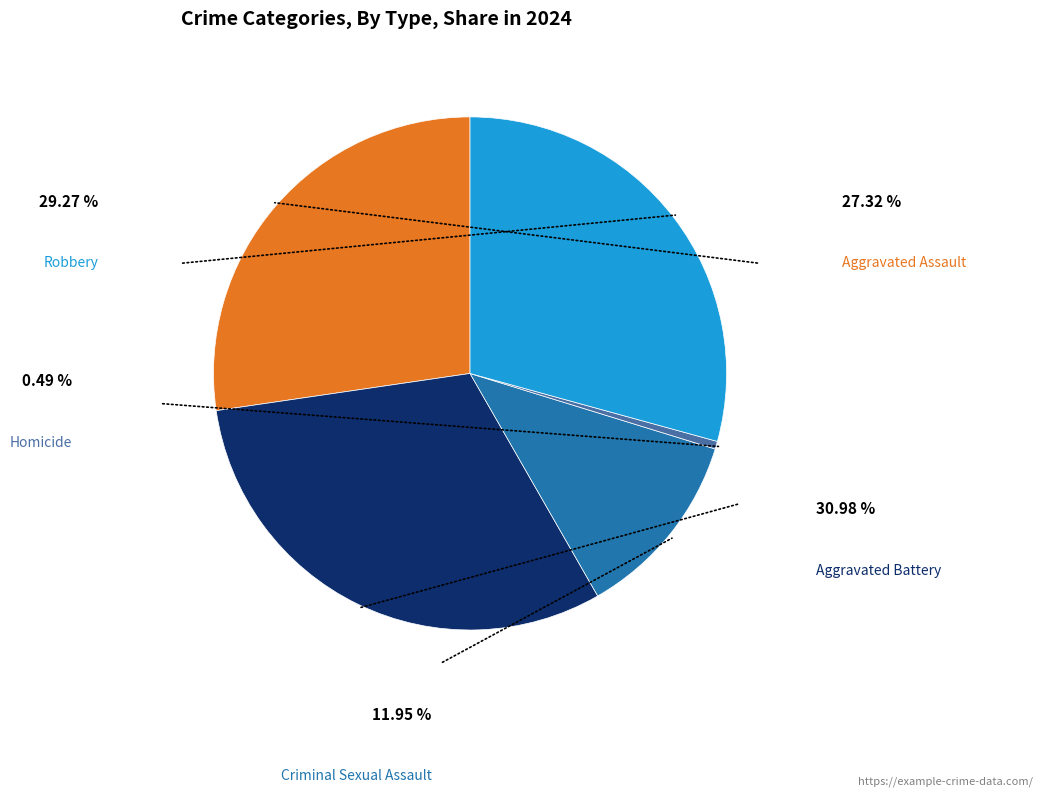

To the nearest percent, what portion does Robbery represent?

29%